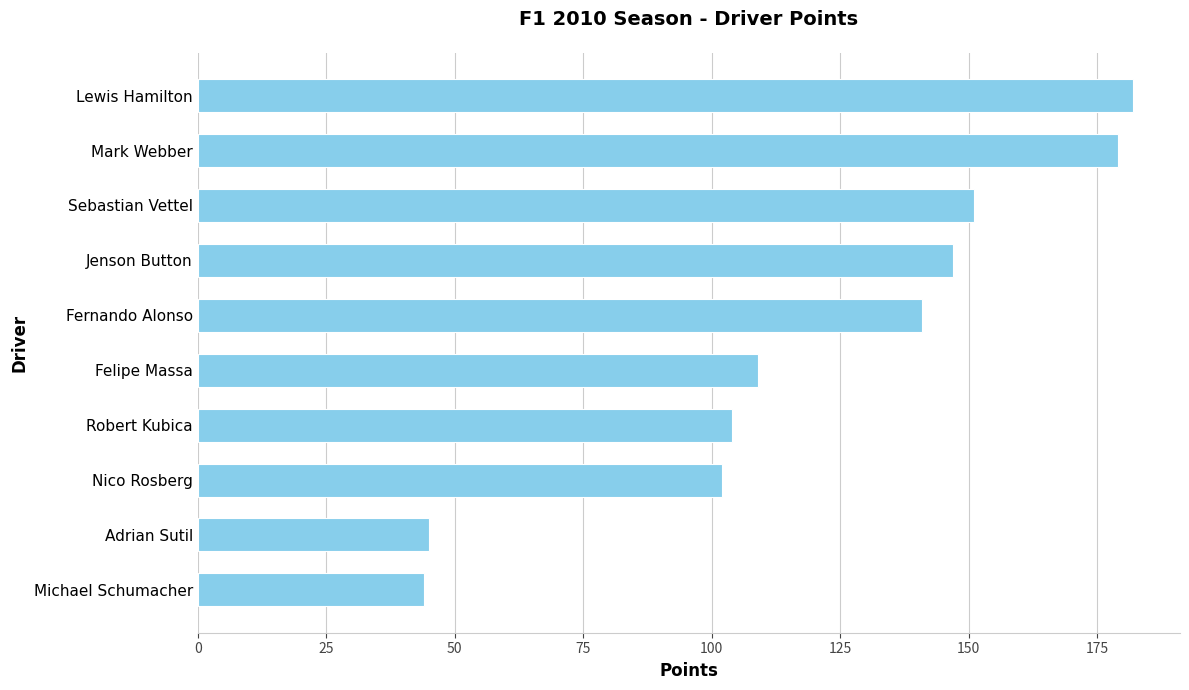

At which label is the value closest to 113?

Felipe Massa